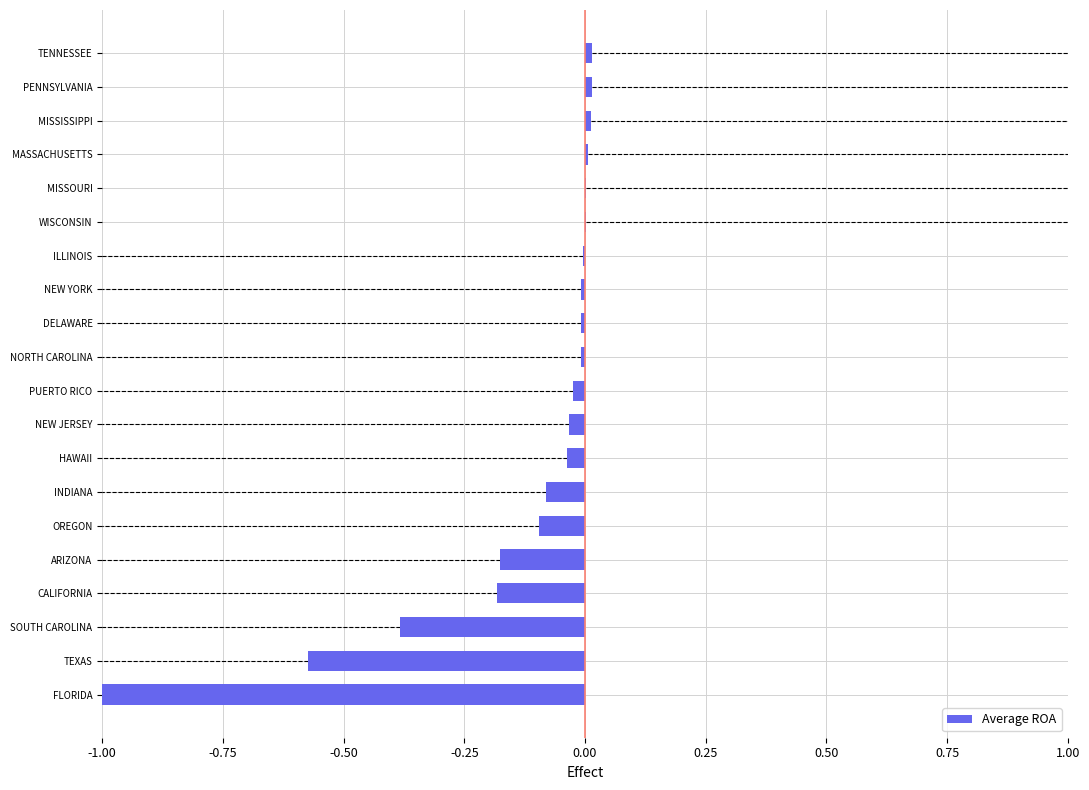

Which has a higher value, NORTH CAROLINA or NEW JERSEY?

NORTH CAROLINA